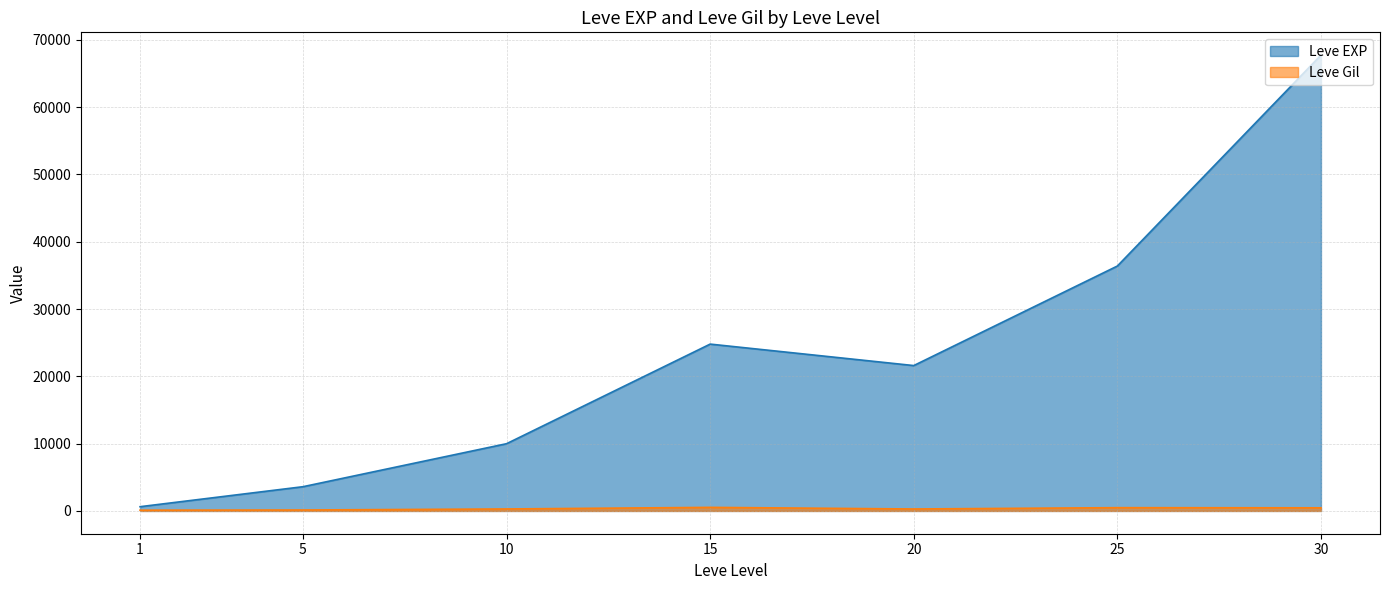

Rank the series by their average value, from lowest to highest.

Leve Gil, Leve EXP